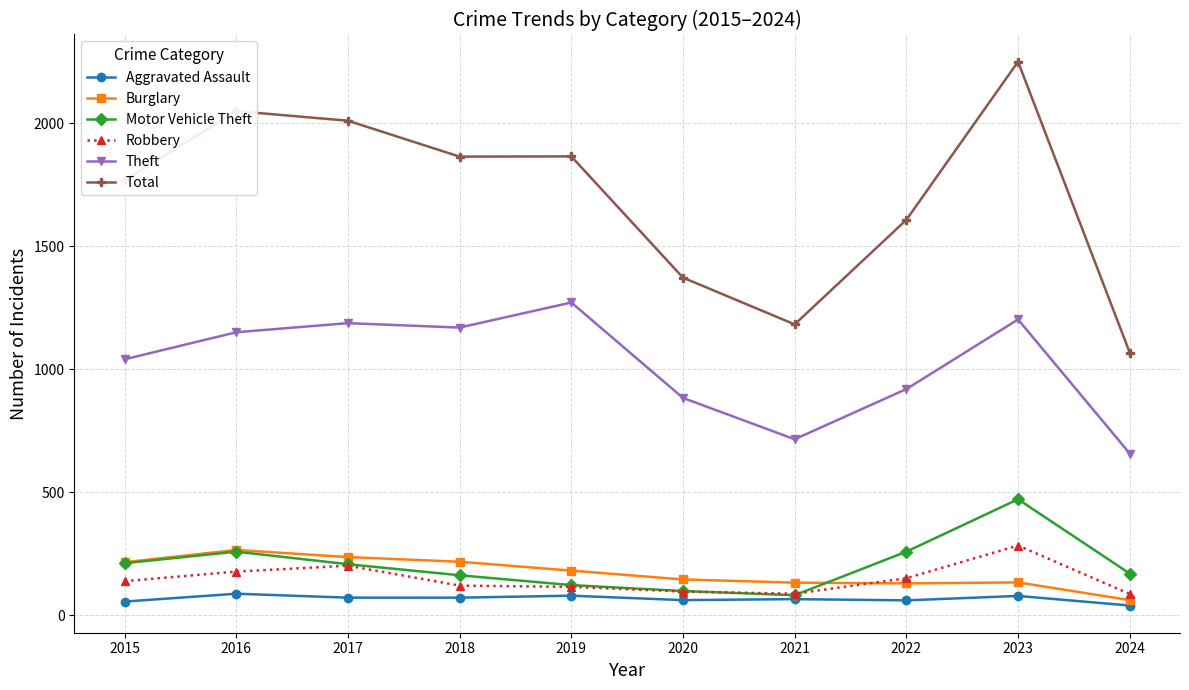

What is the value of the Theft point at the 1st from the left?

1041